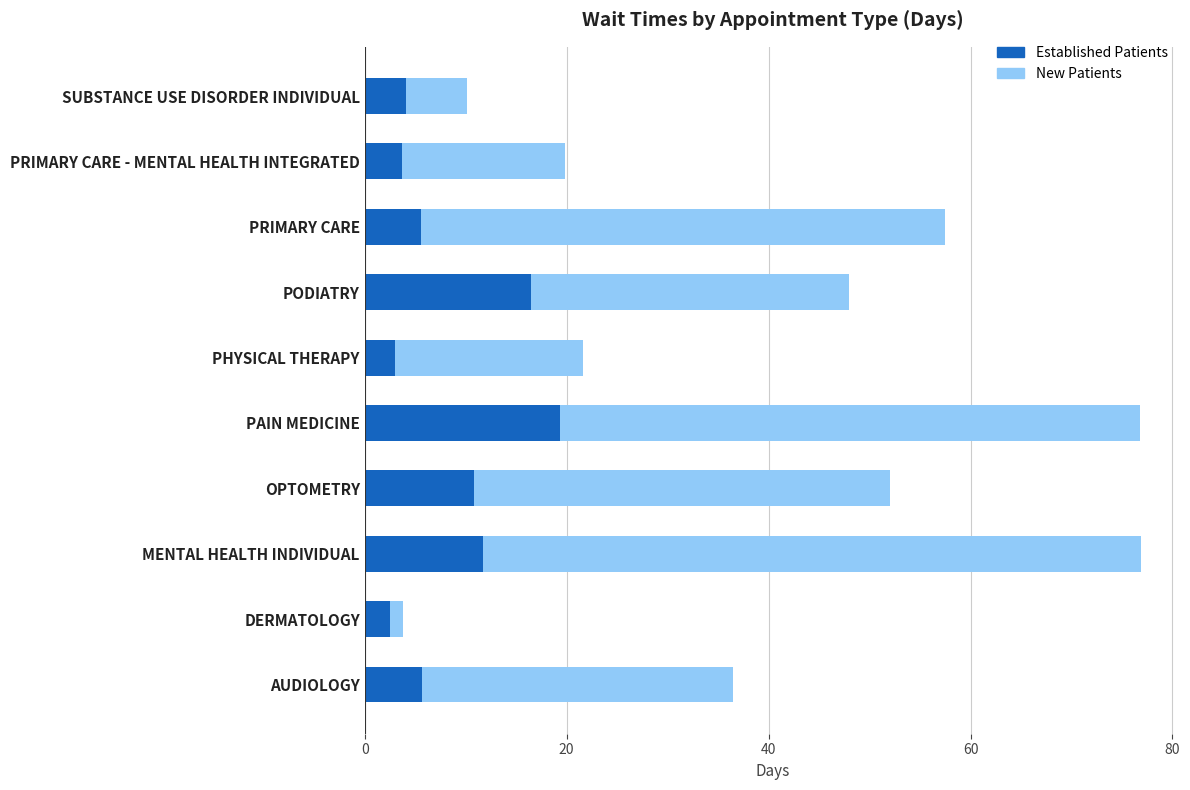

What value does the Established Patients series have at PAIN MEDICINE?

19.3